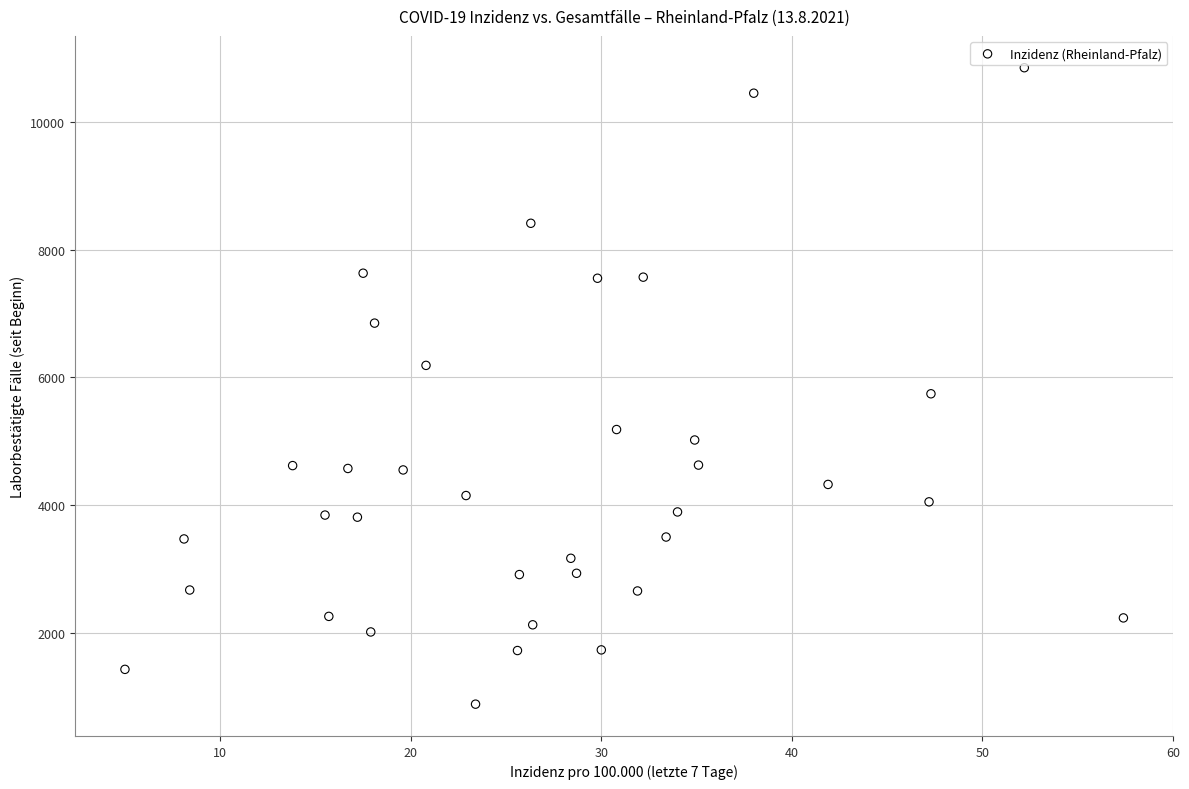

What Y value in the scatter plot is closest to 5865?

5742